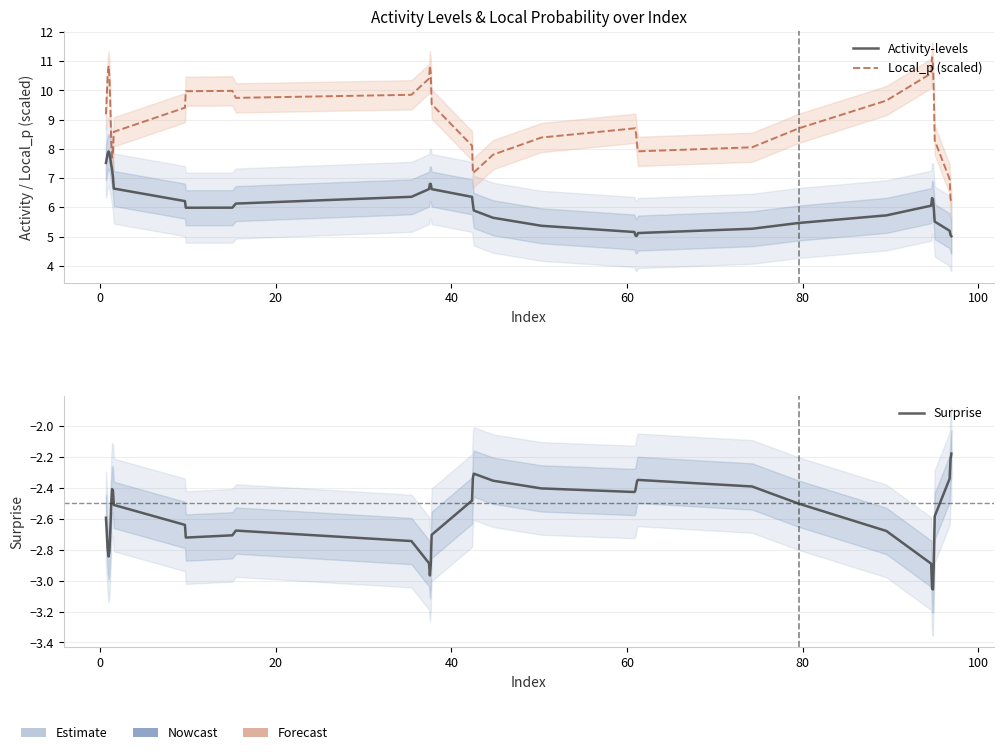

What are all the series names shown in the legend?

Activity-levels, Local_p (scaled), Surprise